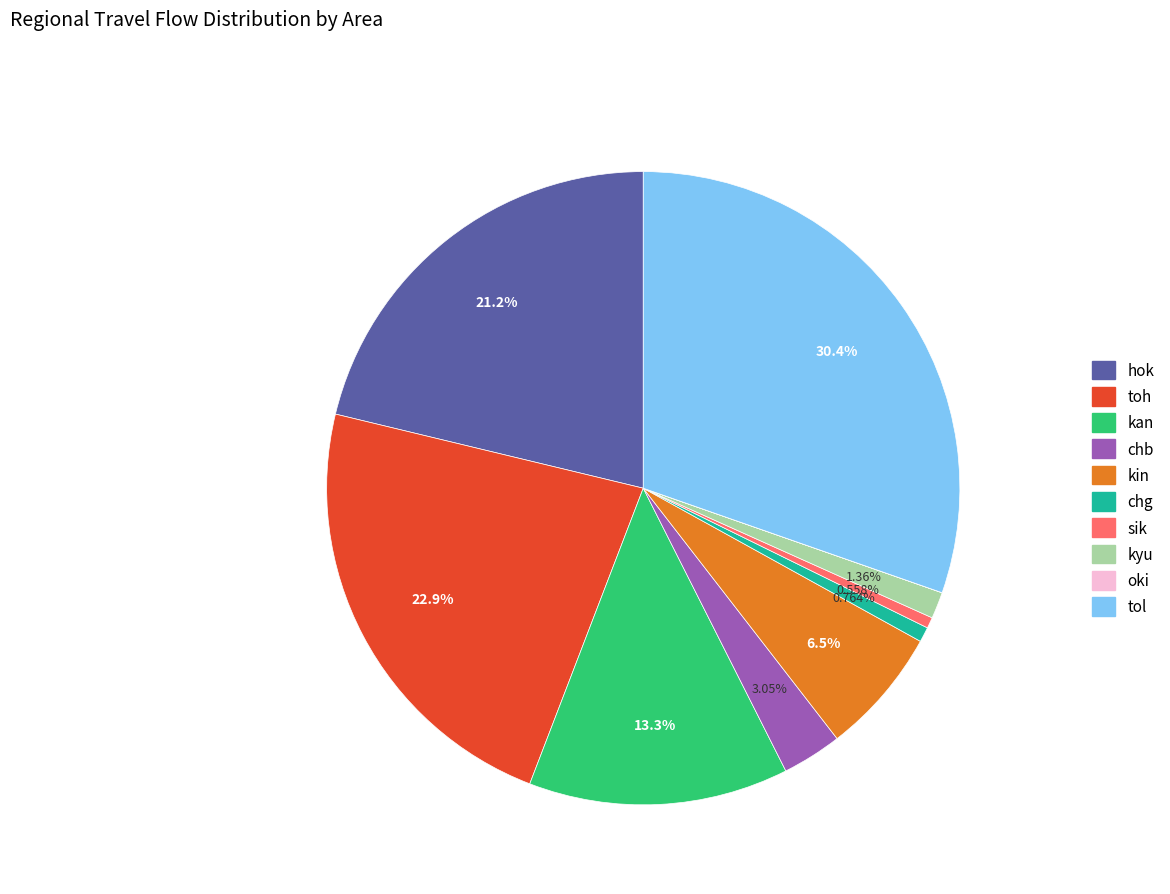

What is the ratio of the value at hok to the value at kyu?

15.7